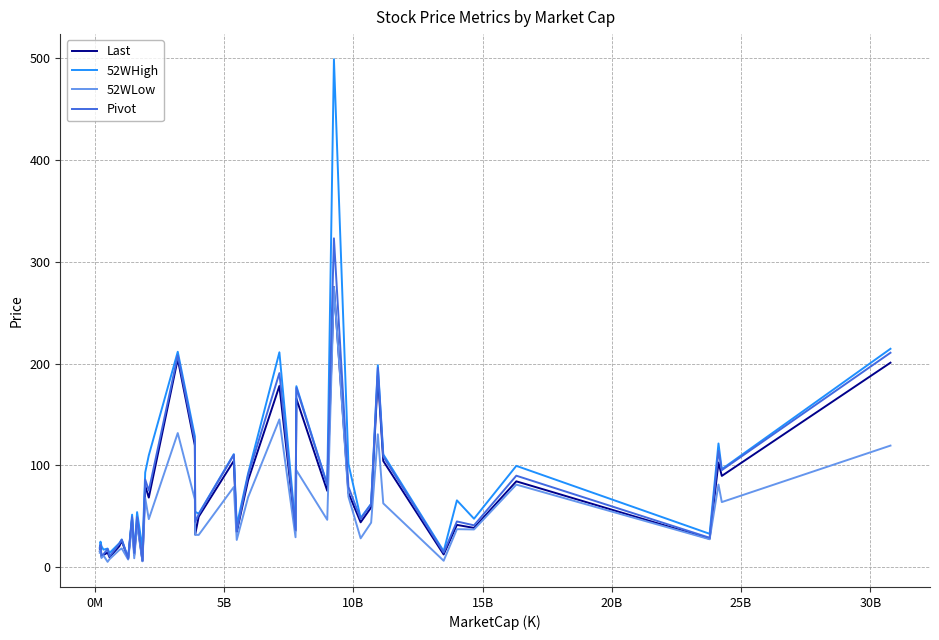

Which series has the widest spread of values?

52WHigh